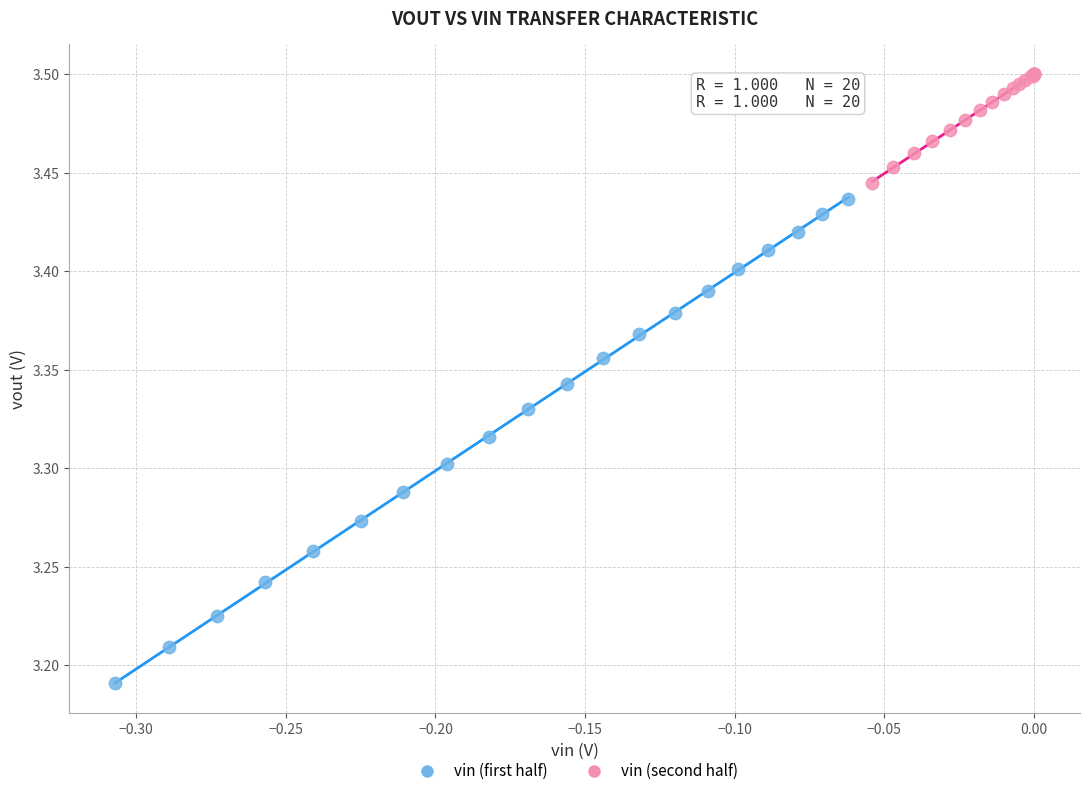

Which series reaches the maximum Y coordinate?

vin (second half)